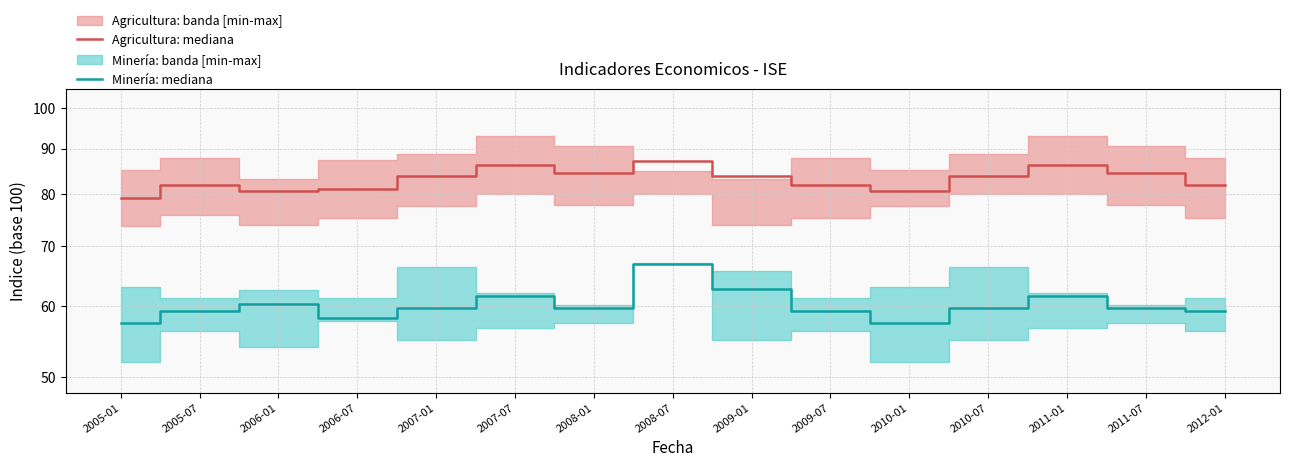

True or false: Agricultura: mediana and Minería: mediana intersect in this chart.

False